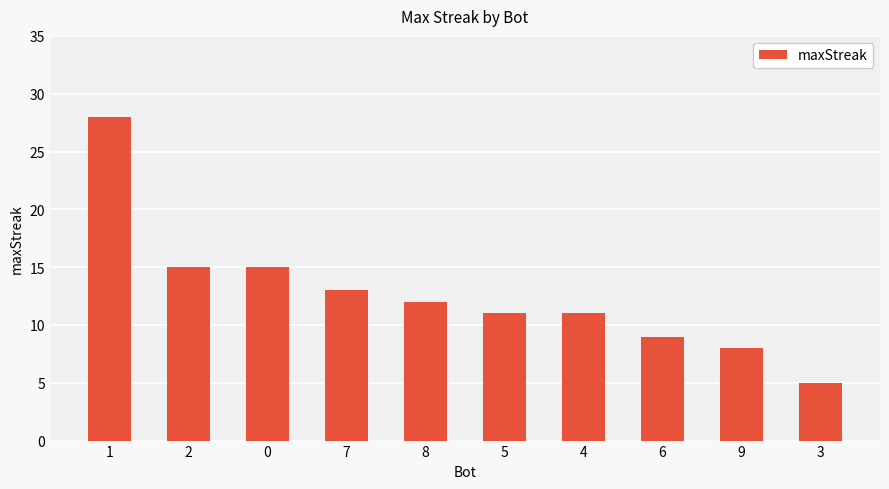

Between 2 and 1, which is larger?

1